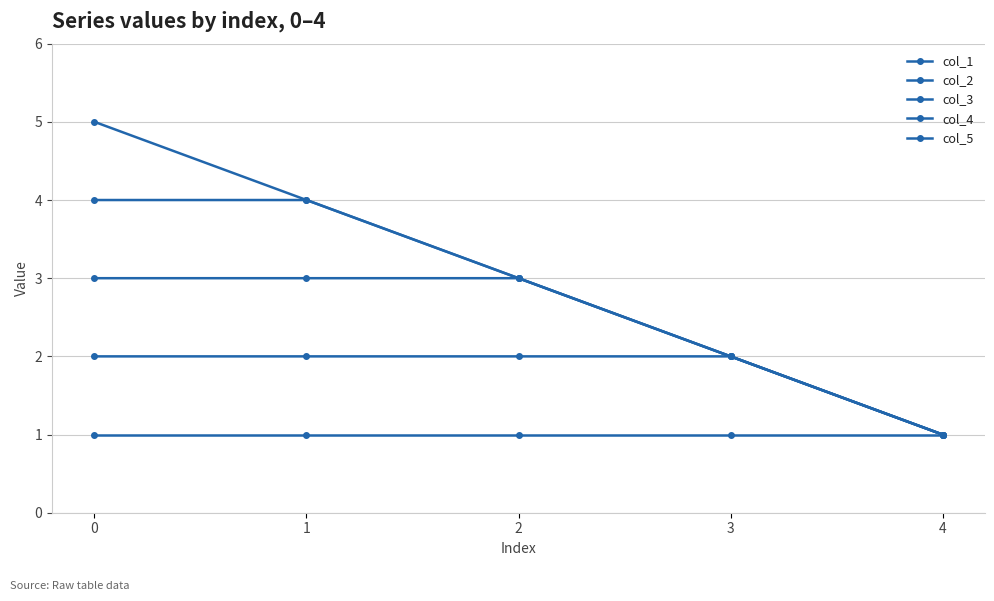

List the labels in order of col_3 value, smallest first.

4, 3, 0, 1, 2